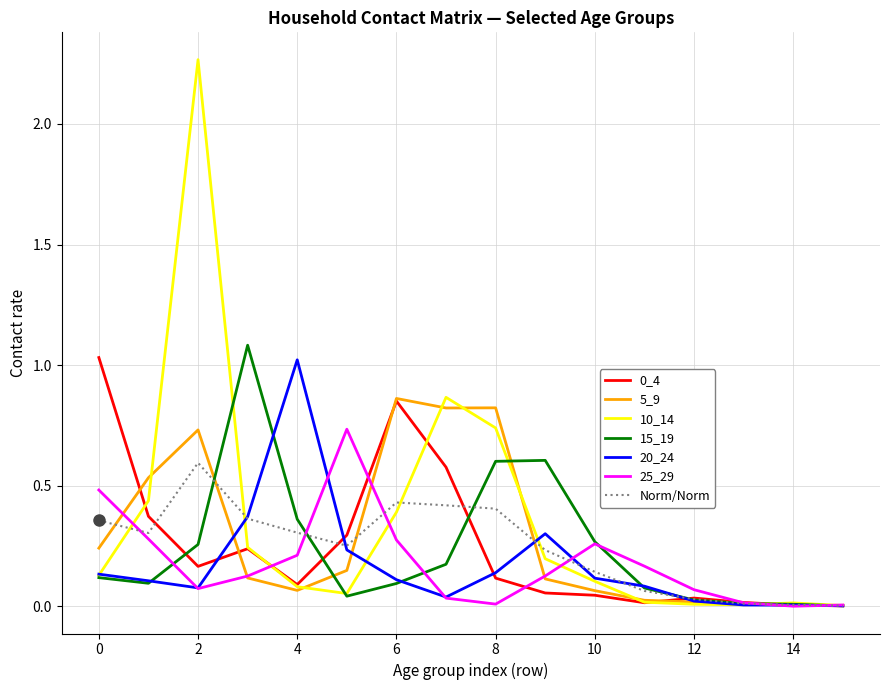

Which series has the widest spread of values?

10_14